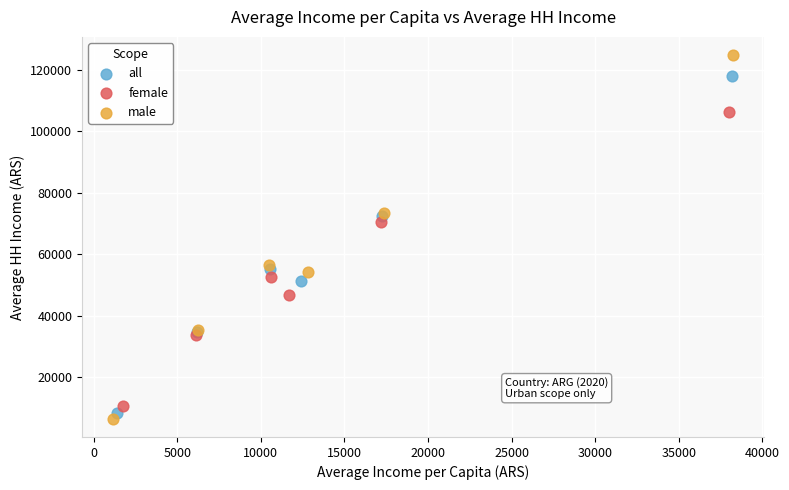

Which series has the largest Y range (max minus min)?

male